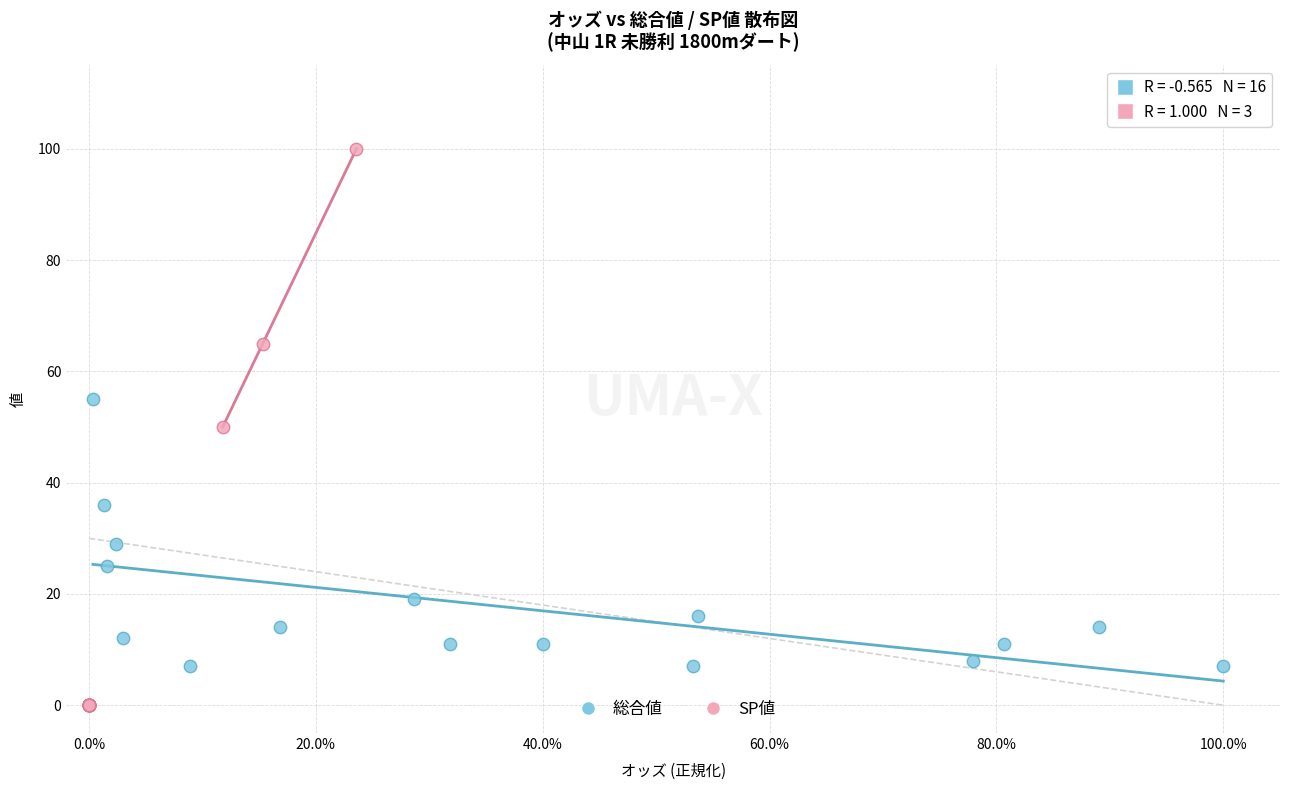

What are all the series names shown in the legend?

総合値, SP値